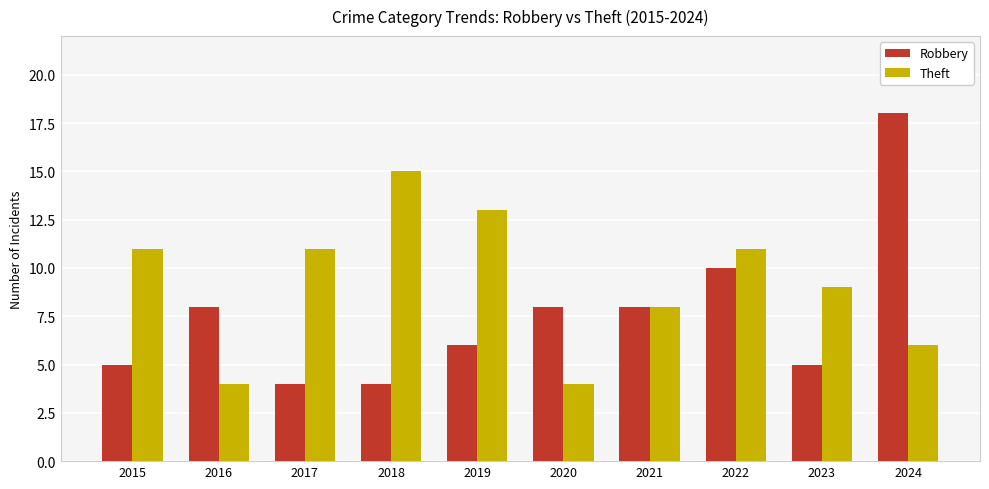

True or false: Robbery has a value of 17 at 2022.

False